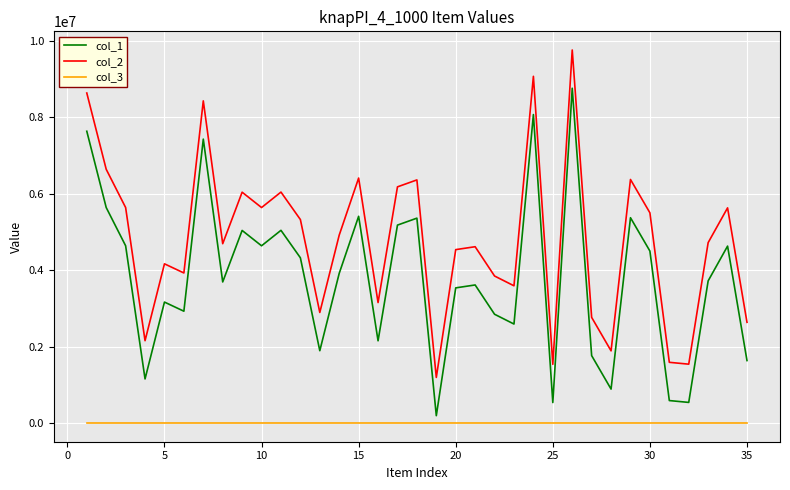

Rank the series by their maximum value, from lowest to highest.

col_3, col_1, col_2